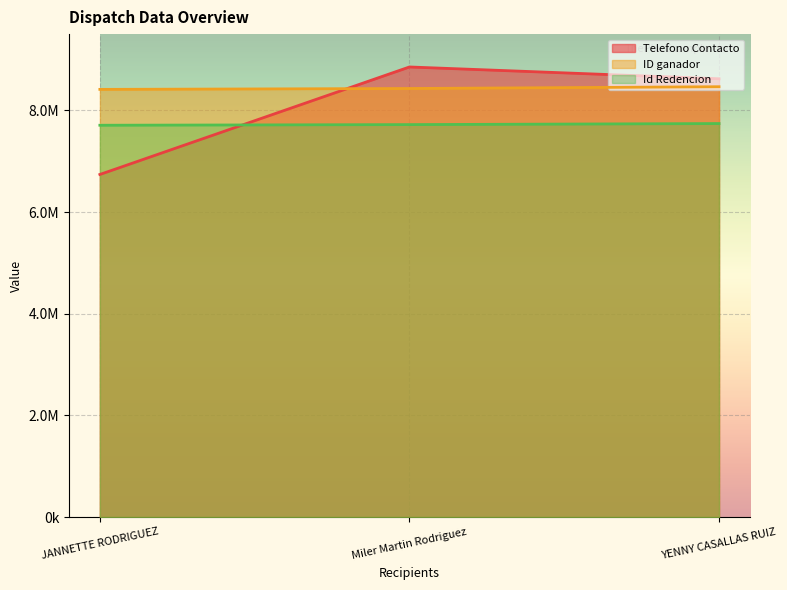

The value of Id Redencion at JANNETTE RODRIGUEZ is 7707300. True or false?

True